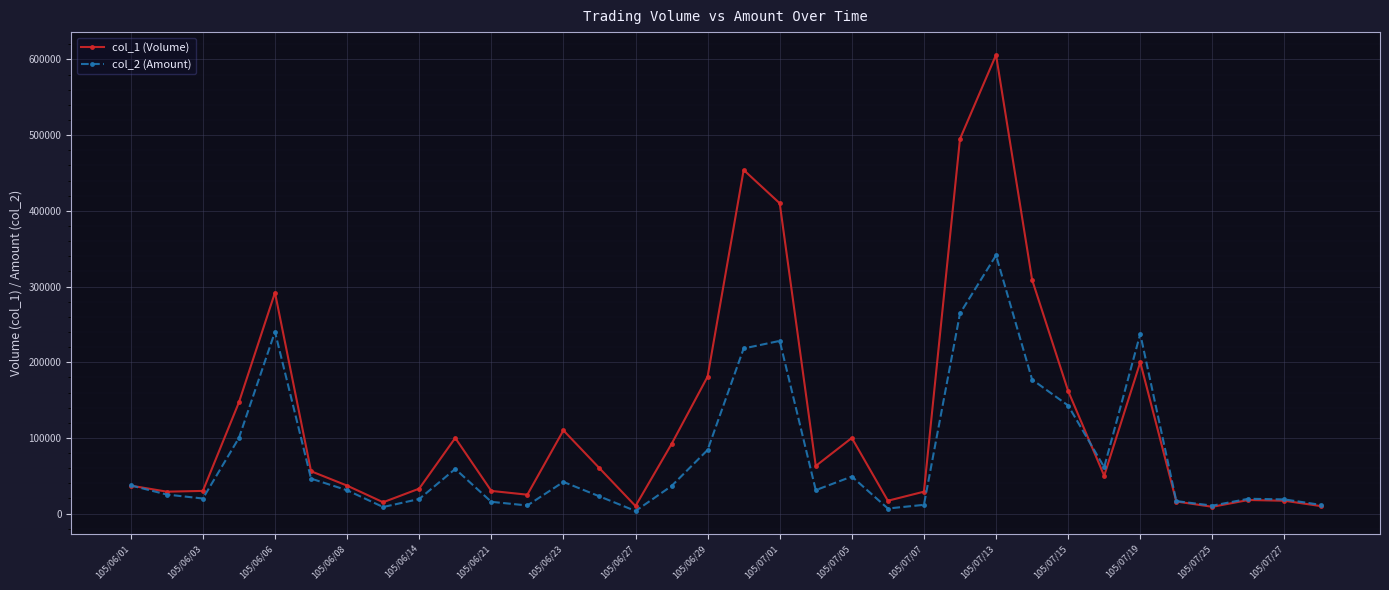

True or false: col_2 (Amount) has more than 1 interior local peaks.

True